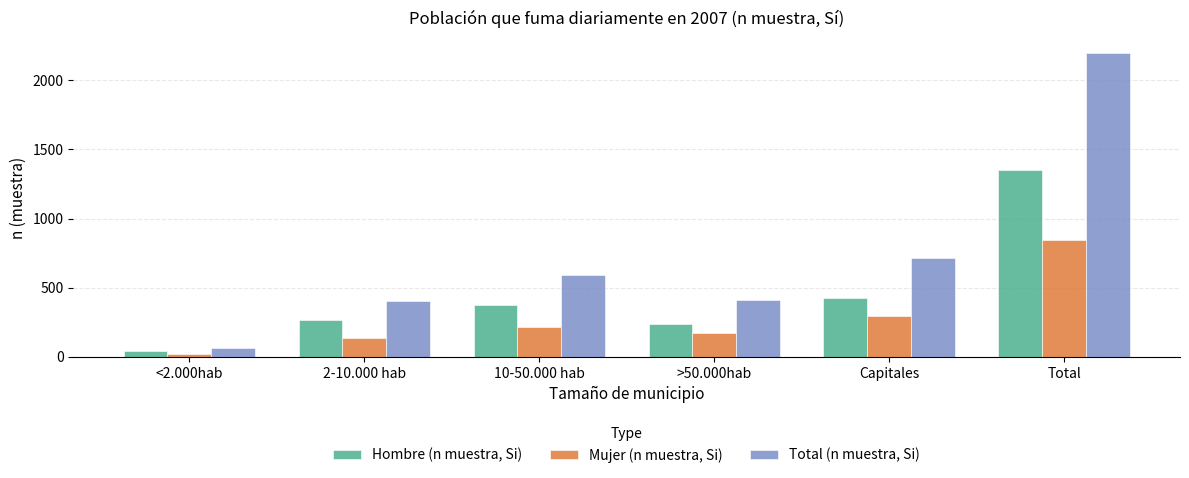

What position from the right is Total?

1